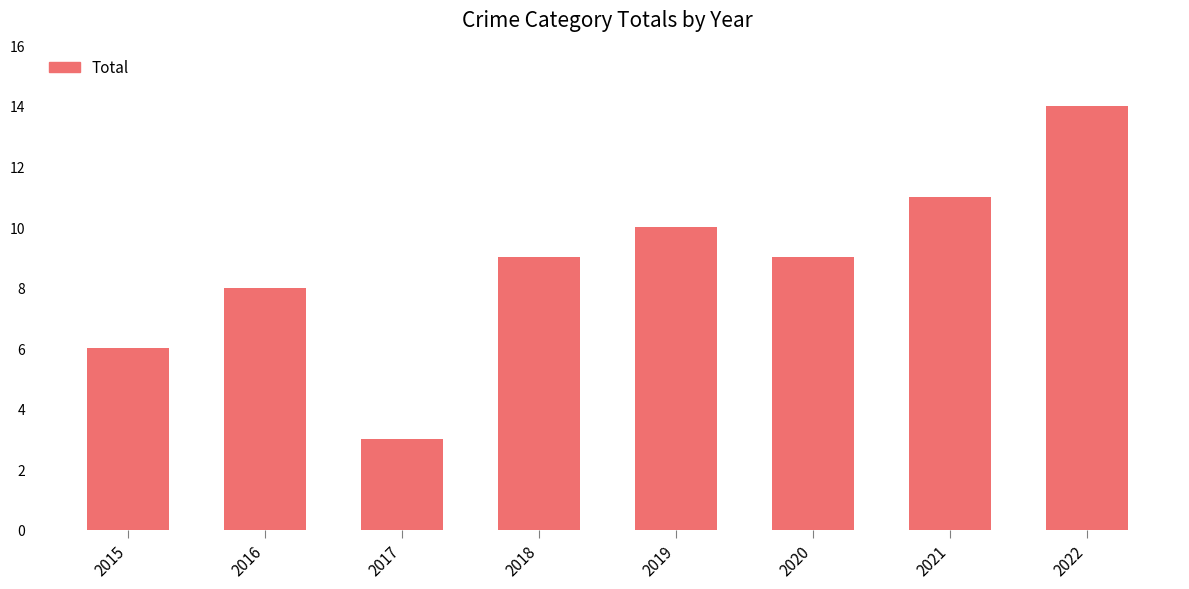

At which category does the chart reach its peak across all series?

2022